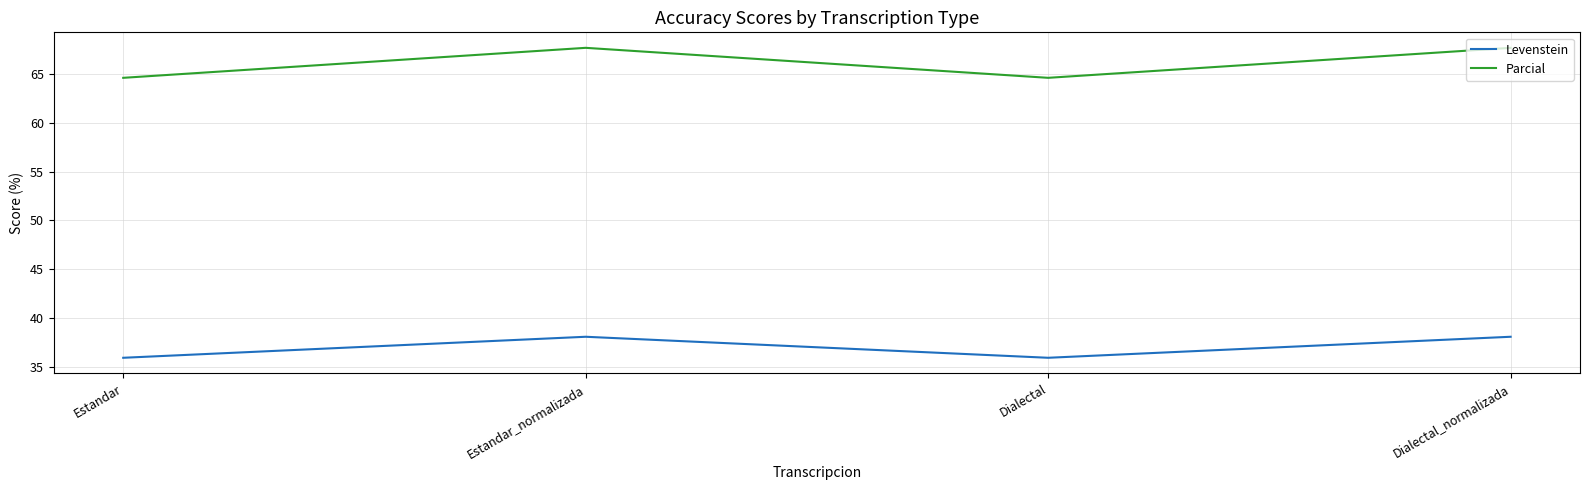

What is the total value across all series at Dialectal_normalizada?

105.7